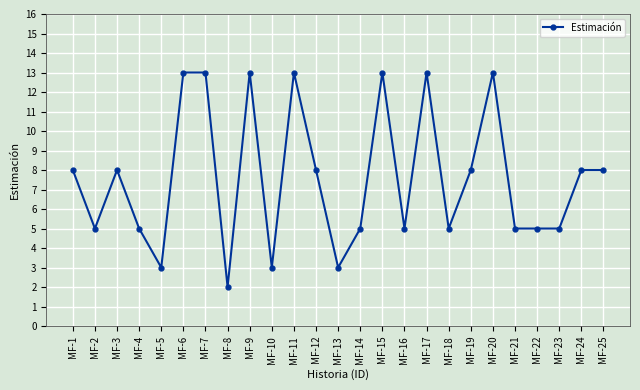

Which has a higher value, MF-8 or MF-21?

MF-21